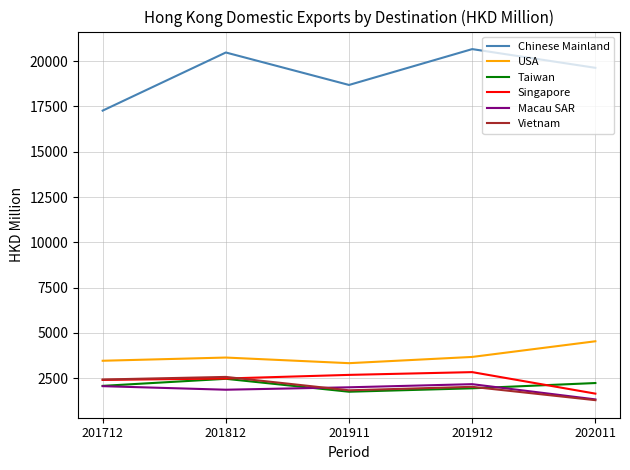

How many categories are shown in the chart?

5